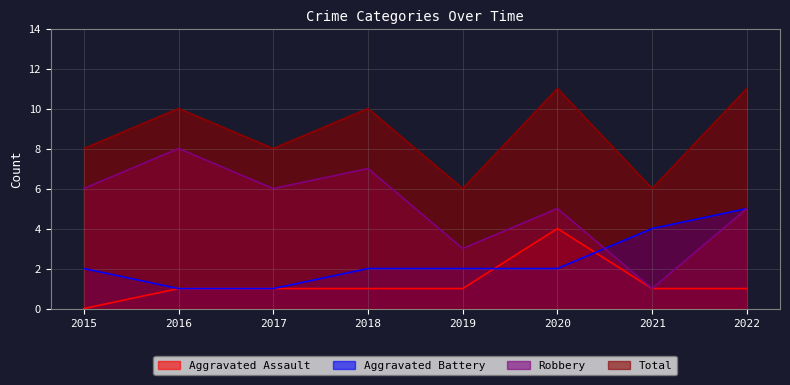

What is the maximum value shown in the chart?

11